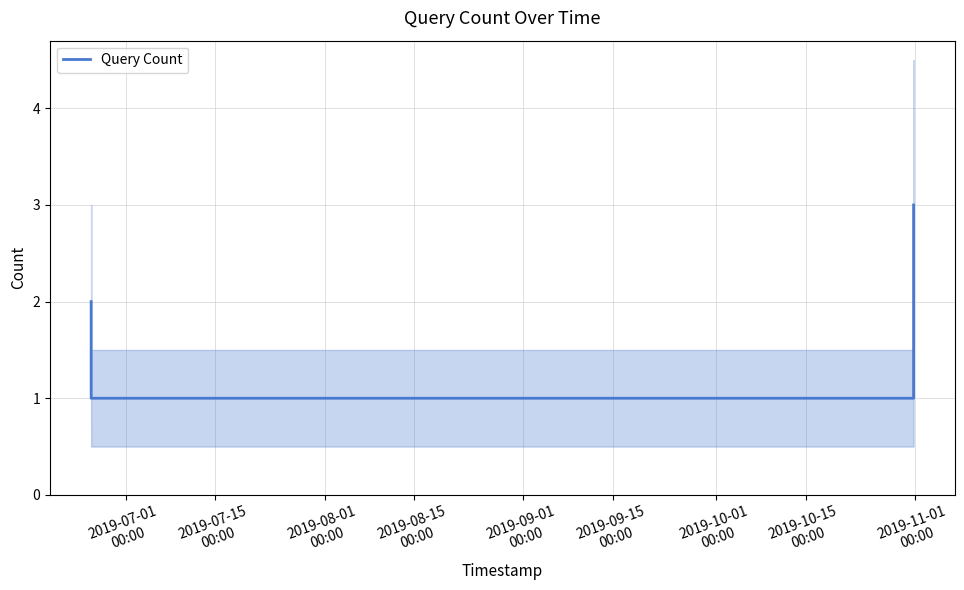

Count the number of categories in the chart.

7